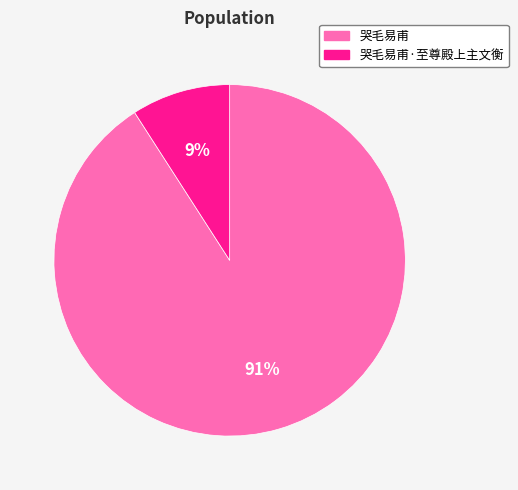

Count the number of slices in the pie.

2